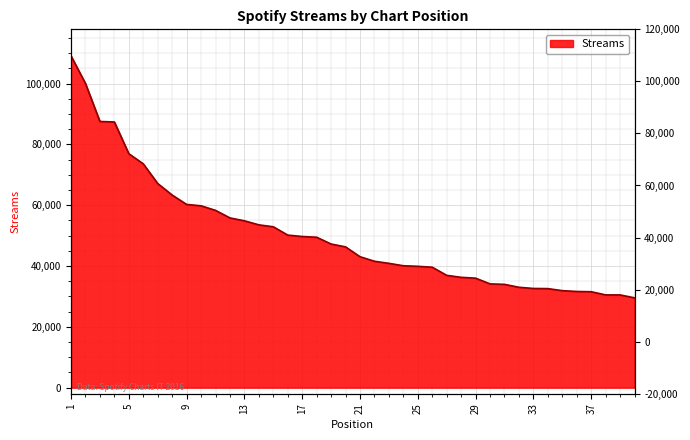

Is it true that the value at 40 is 14957?

False